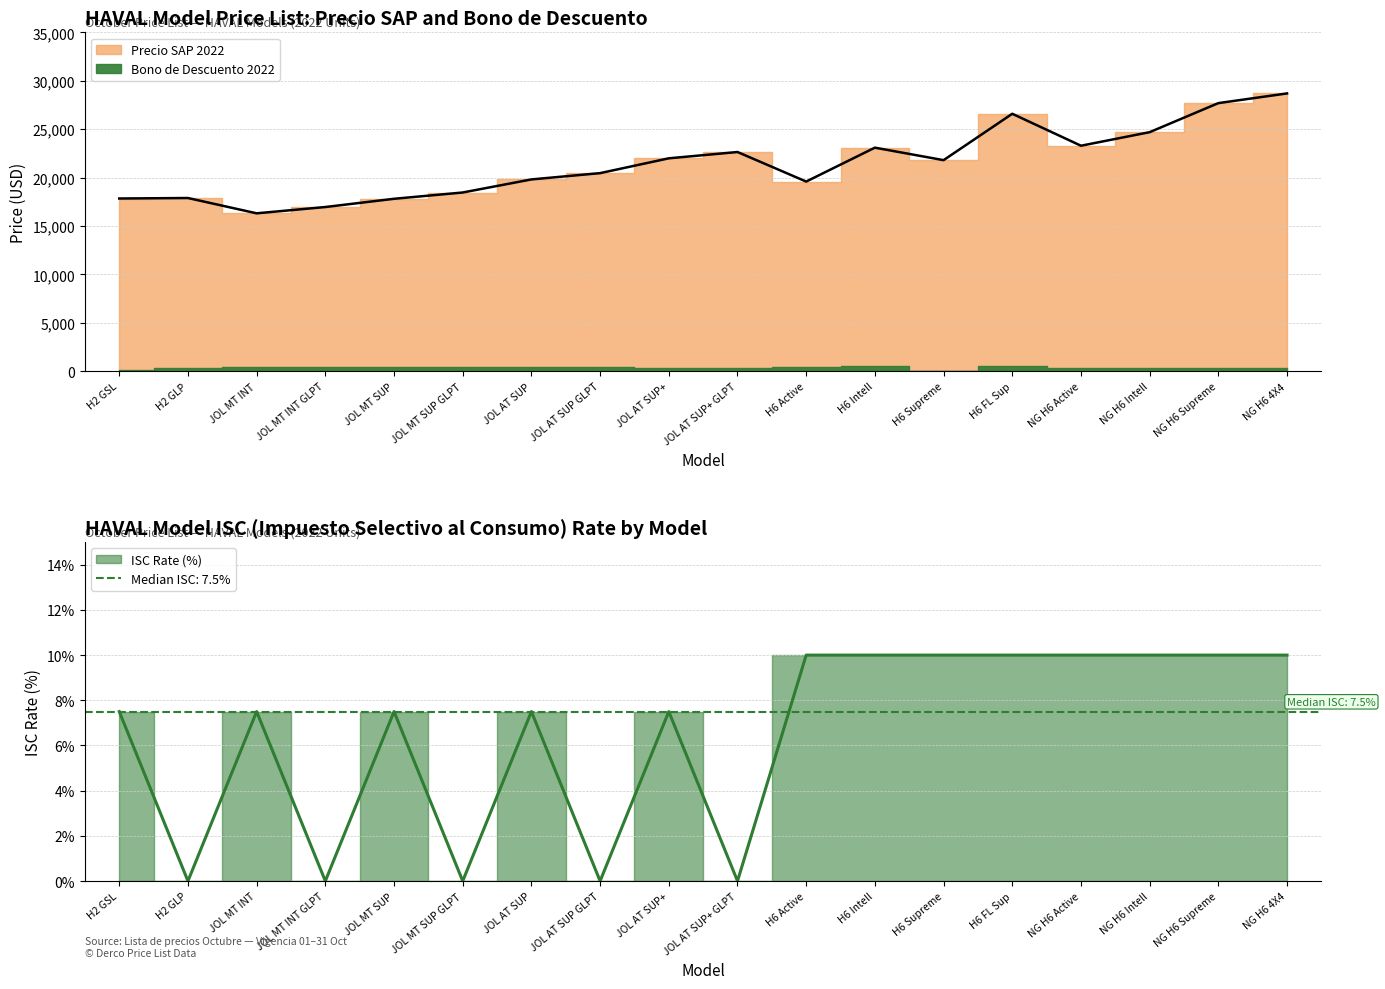

How many positive values does the ISC series have?

13